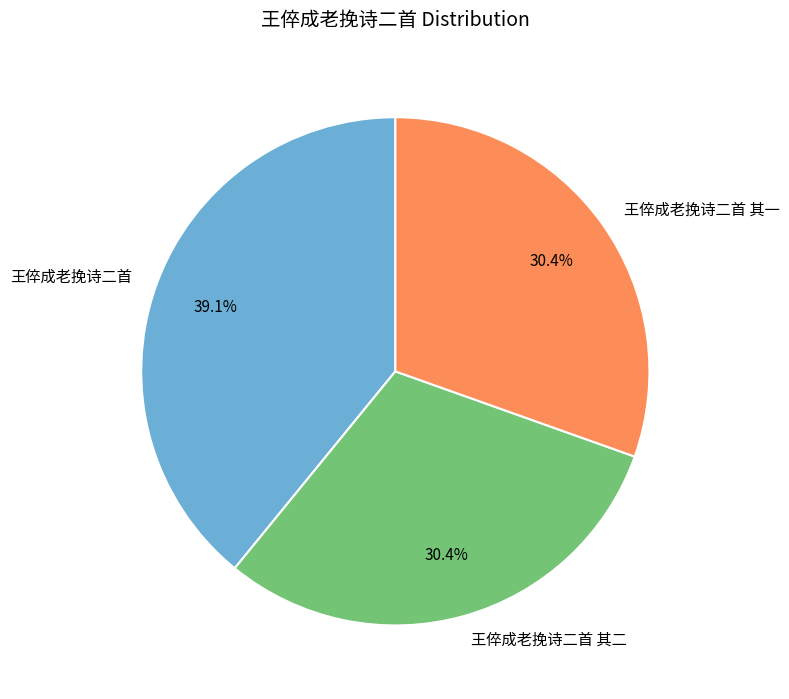

To the nearest percent, what is the average slice percentage?

33%